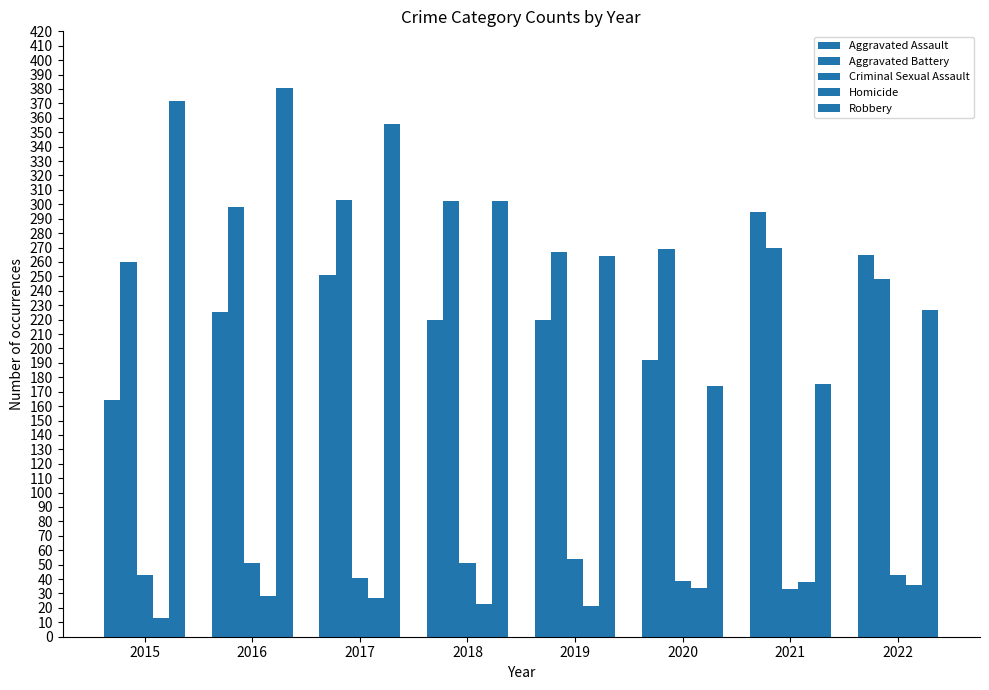

How many data points in Robbery are less than 302?

4